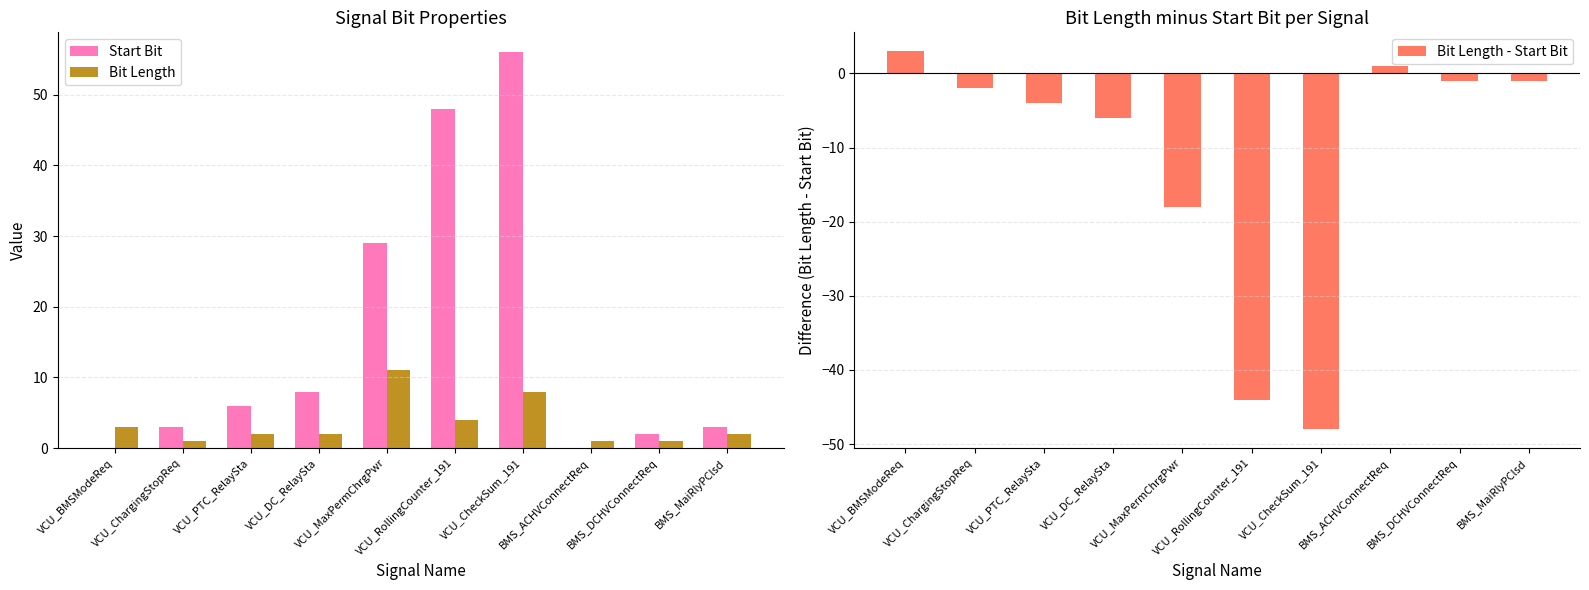

Rank the categories by Bit Length value from highest to lowest.

VCU_MaxPermChrgPwr, VCU_CheckSum_191, VCU_RollingCounter_191, VCU_BMSModeReq, VCU_PTC_RelaySta, VCU_DC_RelaySta, BMS_MaiRlyPClsd, VCU_ChargingStopReq, BMS_ACHVConnectReq, BMS_DCHVConnectReq